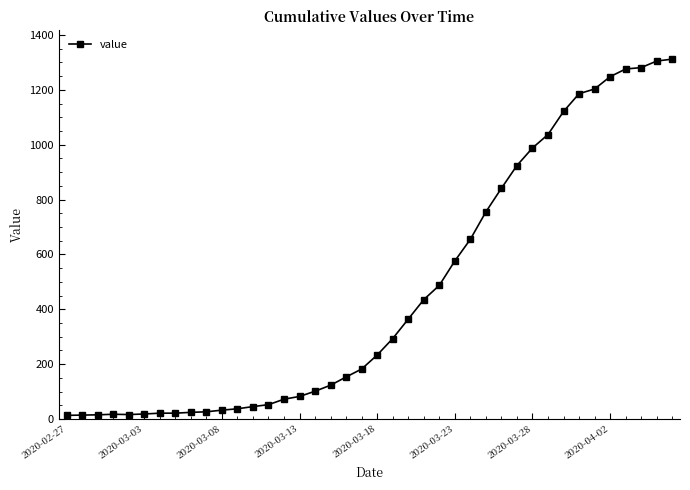

What is the greatest value displayed?

1312